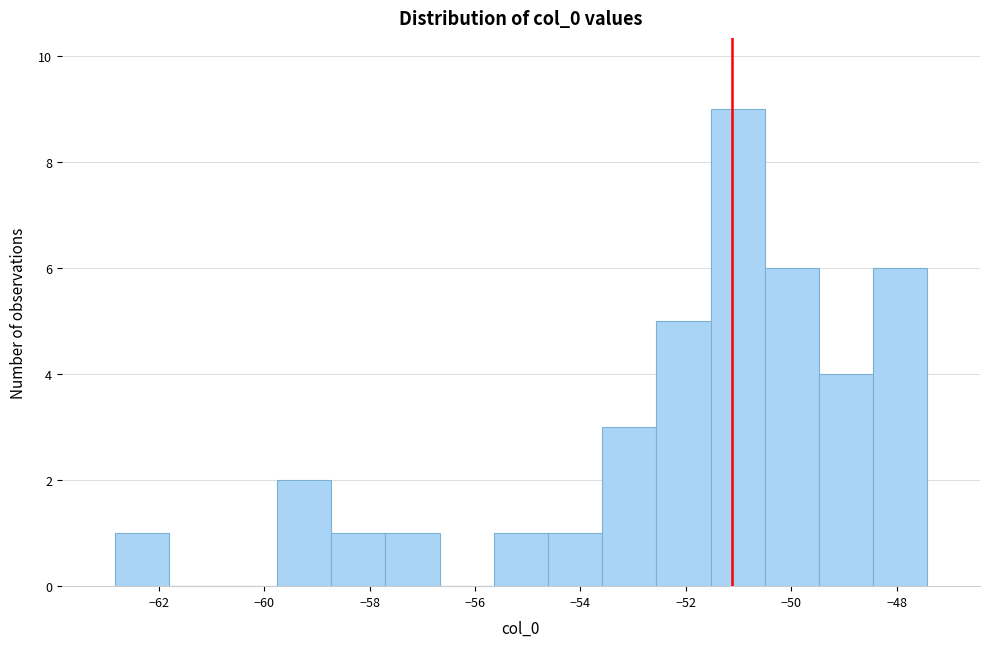

Reading left to right, list every bar in this chart as the range it spans on the x-axis followed by its height. Neither the bar edges nor the heights are printed on the chart, so give them approximately, as read against the axes.

-62.8 to -61.8: 1
-61.8 to -60.8: 0
-60.8 to -59.8: 0
-59.8 to -58.8: 2
-58.8 to -57.8: 1
-57.8 to -56.6: 1
-56.6 to -55.6: 0
-55.6 to -54.6: 1
-54.6 to -53.6: 1
-53.6 to -52.6: 3
-52.6 to -51.6: 5
-51.6 to -50.6: 9
-50.6 to -49.4: 6
-49.4 to -48.4: 4
-48.4 to -47.4: 6